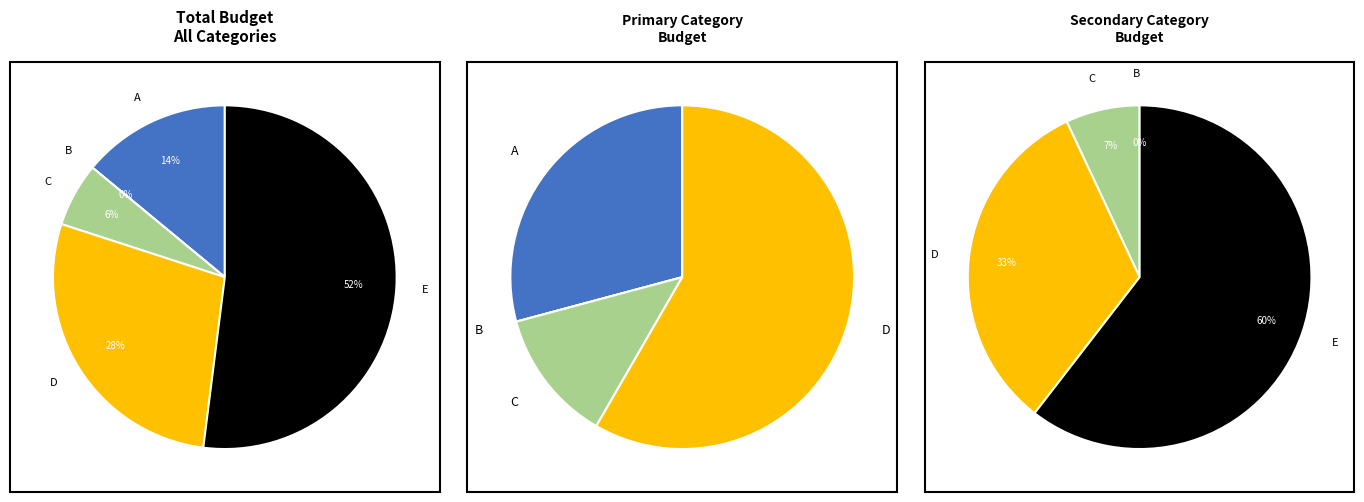

To the nearest percent, what is the difference between the A and C slice percentages?

8%